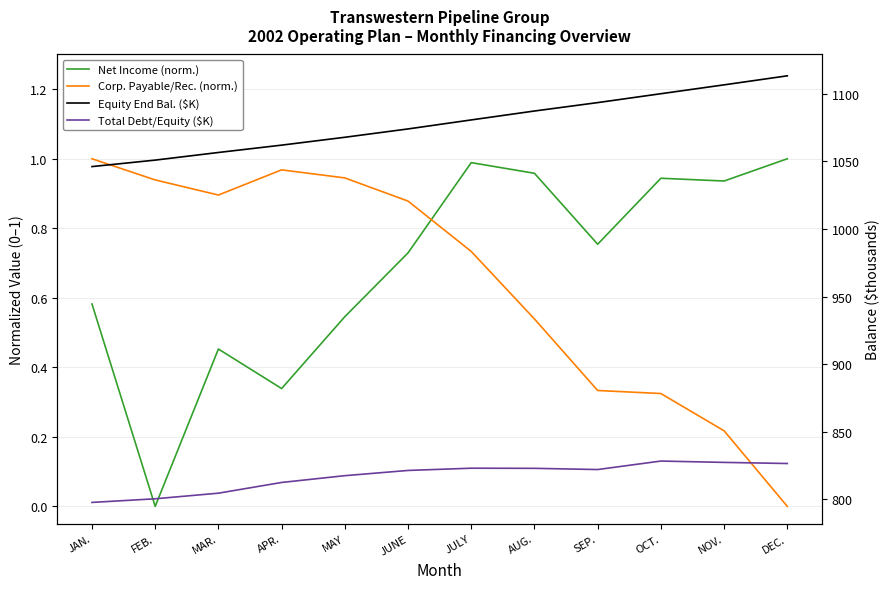

Reading right to left, list all the values displayed in this chart.

Net Income (norm.): 1.0	0.9	0.9	0.8	1.0	1.0	0.7	0.5	0.3	0.5	0.0	0.6
Corp. Payable/Rec. (norm.): 0.0	0.2	0.3	0.3	0.5	0.7	0.9	0.9	1.0	0.9	0.9	1.0
Equity End Bal. ($K): 1113.3	1106.6	1100.0	1093.4	1087.2	1080.6	1074.0	1067.8	1062.0	1056.6	1050.9	1046.1
Total Debt/Equity ($K): 826.5	827.3	828.3	822.1	822.9	823.0	821.4	817.5	812.5	804.6	800.4	797.7